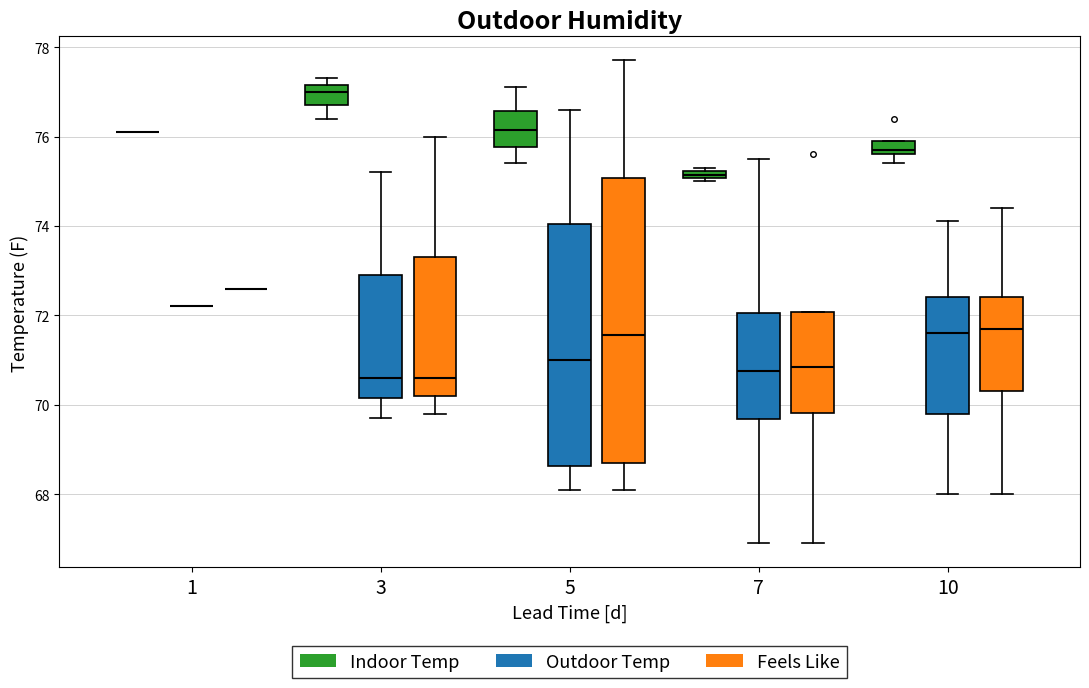

Comparing the boxes themselves (not the whiskers), which one is the tallest?

5 (Feels Like)